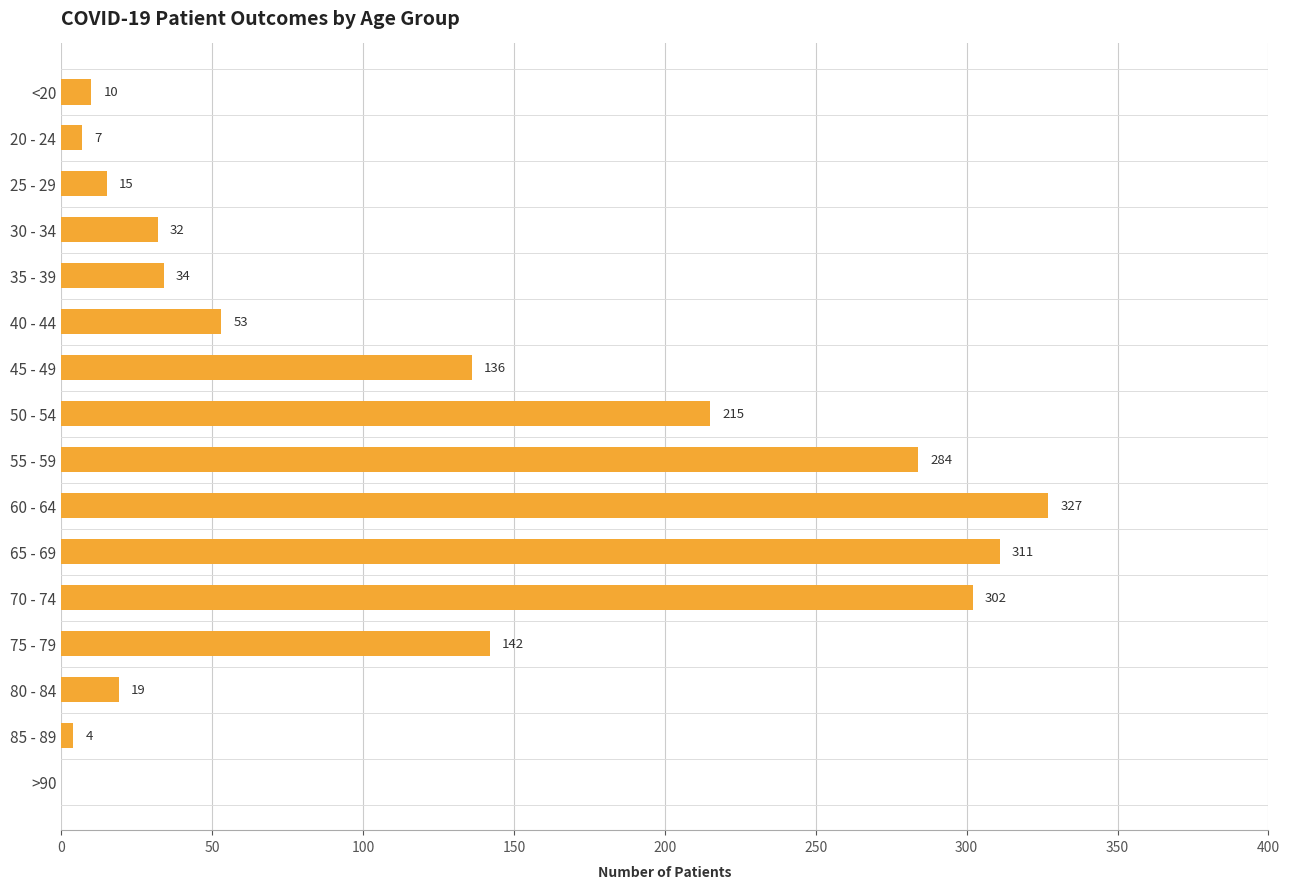

The value at 55 - 59 is 97. True or false?

False